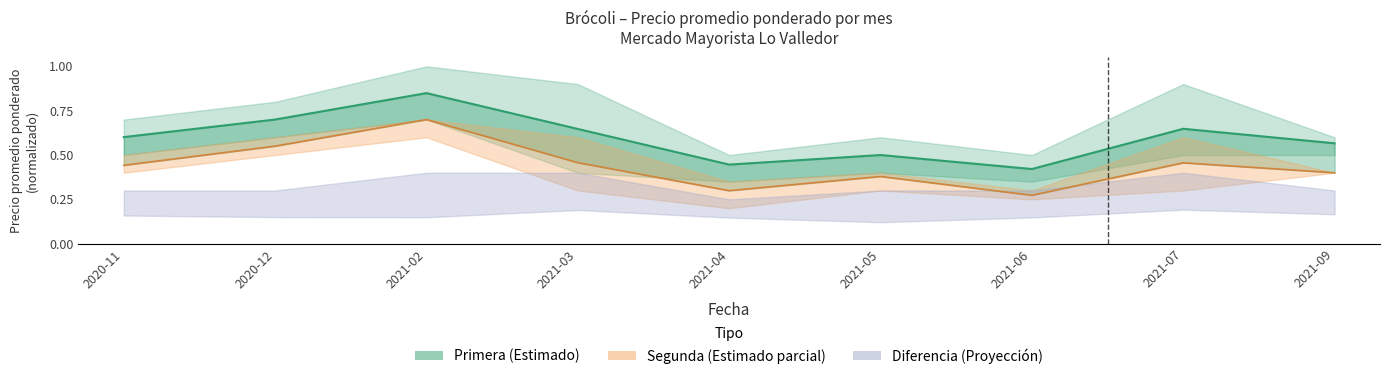

Between 2021-05 and 2021-06, which series saw the biggest shift?

Segunda (mean)